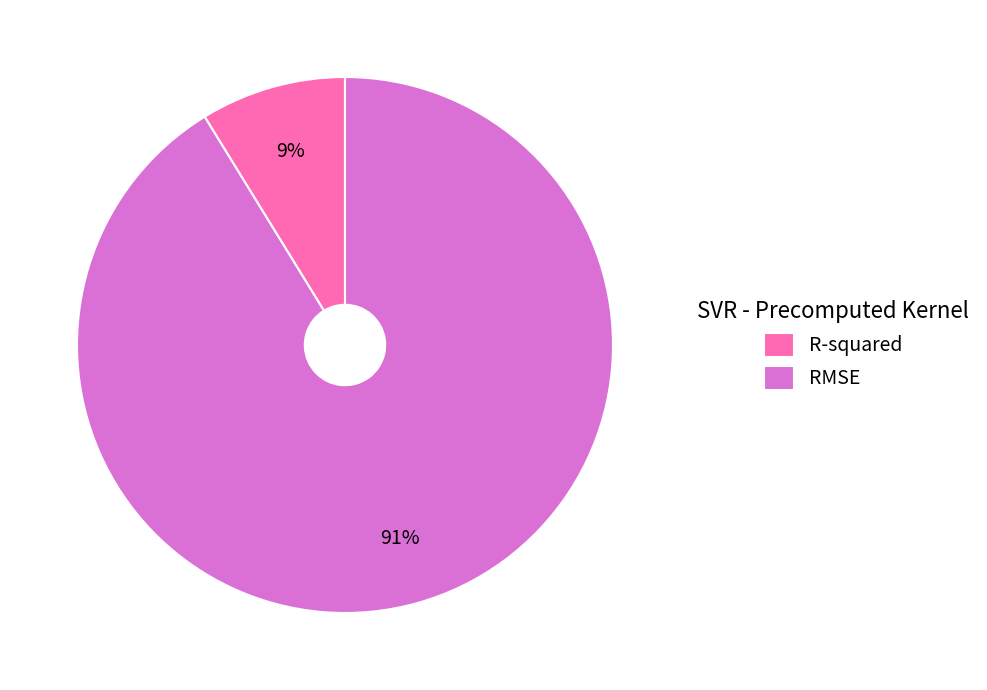

Which slice is the smallest?

R-squared